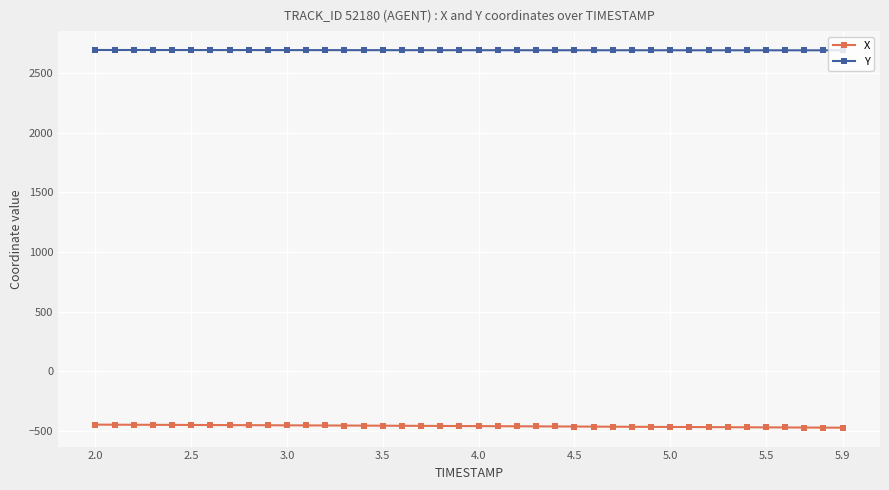

At how many categories does at least one series exceed 2209?

40